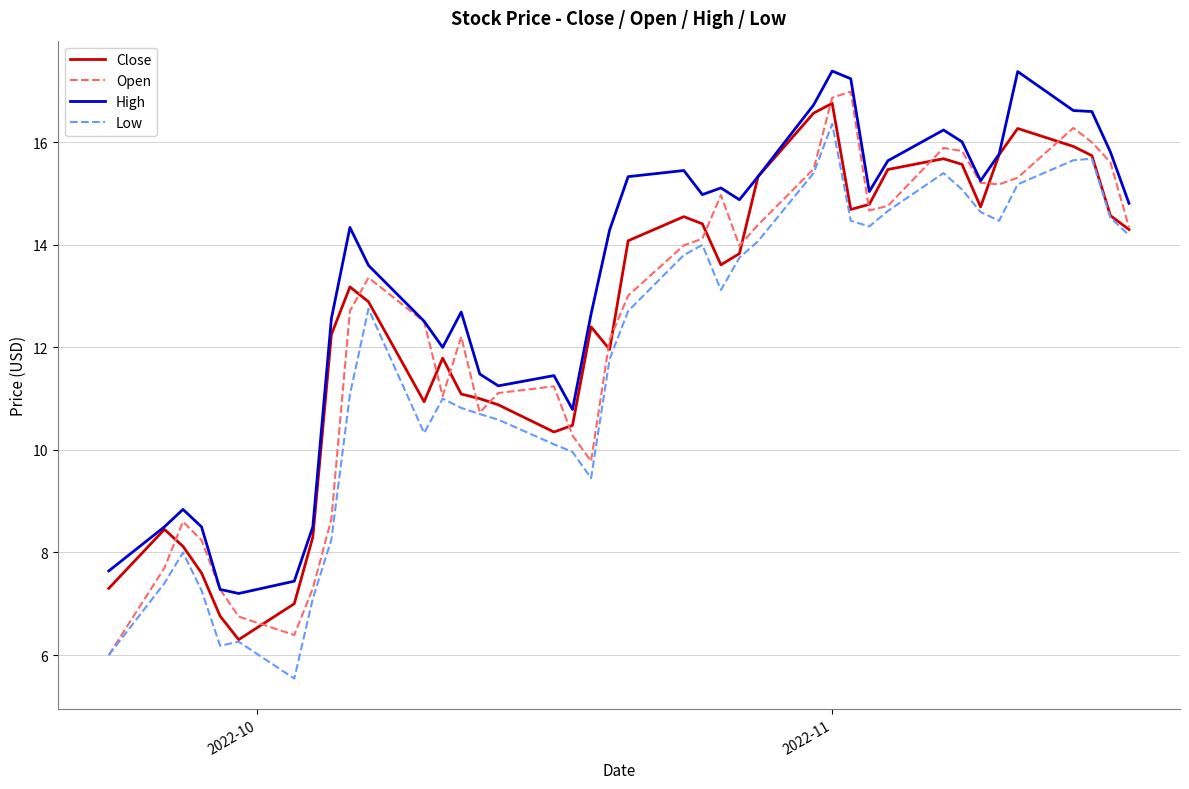

What is the maximum value shown in the chart?

17.4